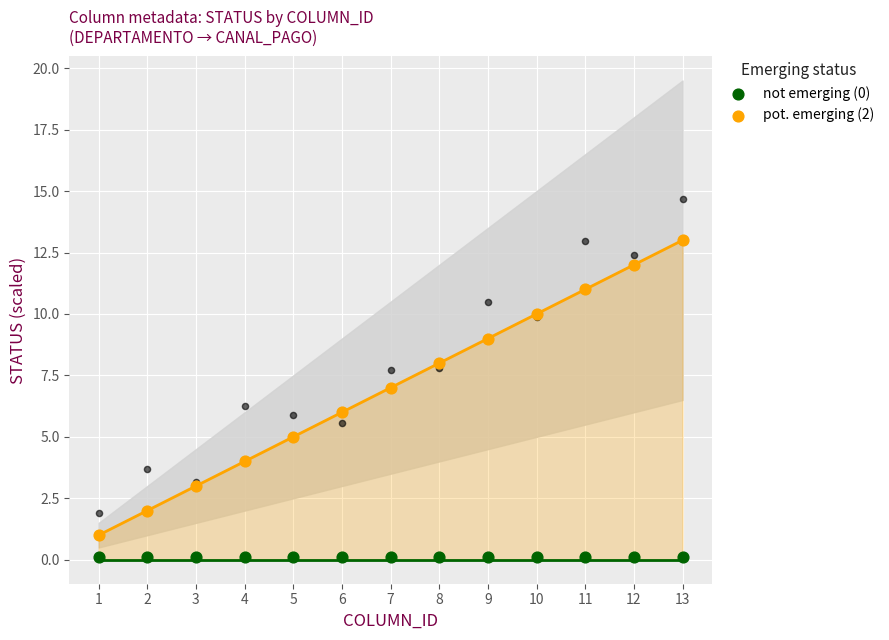

What are all the series names shown in the legend?

not emerging (0), pot. emerging (2)